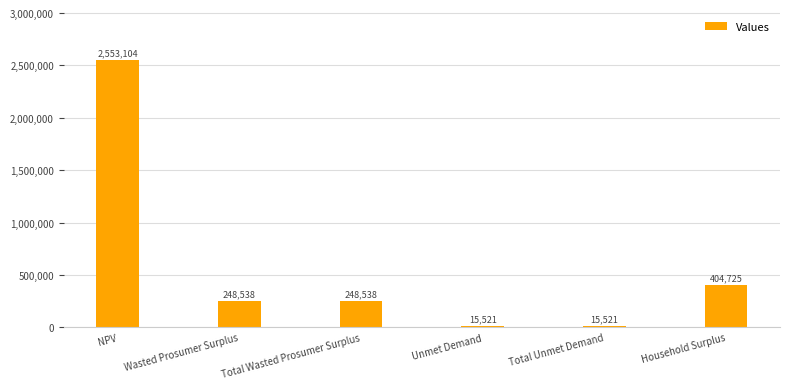

What is the label of the 6th bar from the left?

Household Surplus